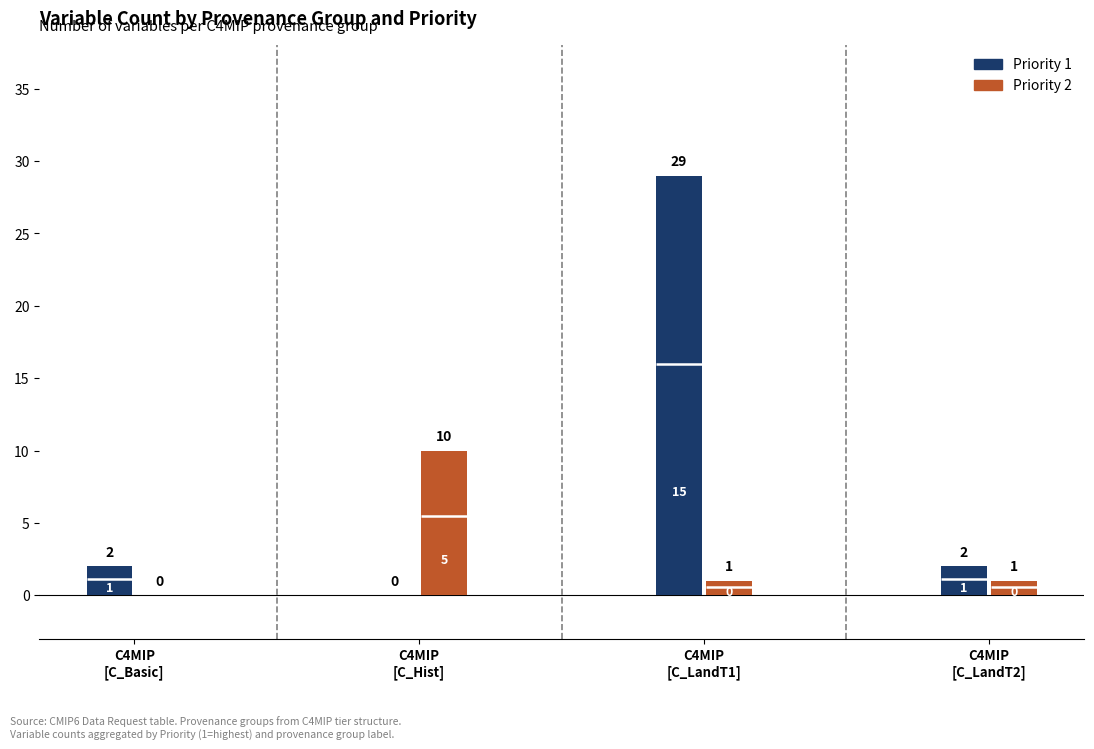

What is the label of the 3rd bar from the left?

C4MIP [C_LandT1]